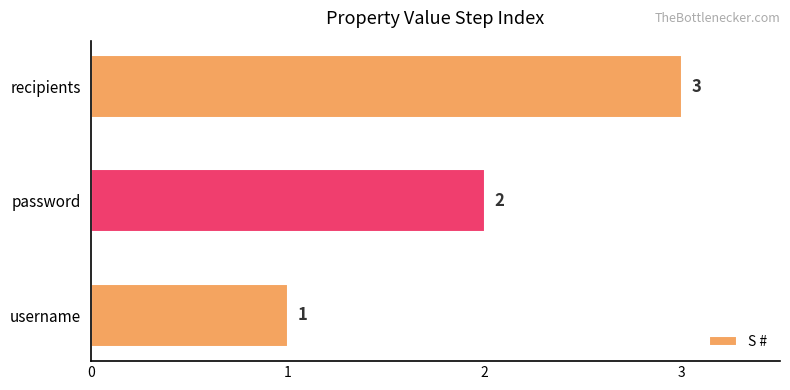

Which category has the lowest value across all series?

username